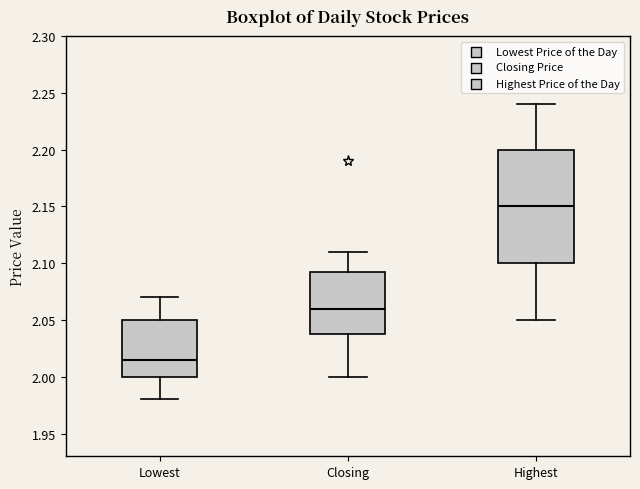

Which box is the tallest, from its lower edge to its upper edge?

Highest